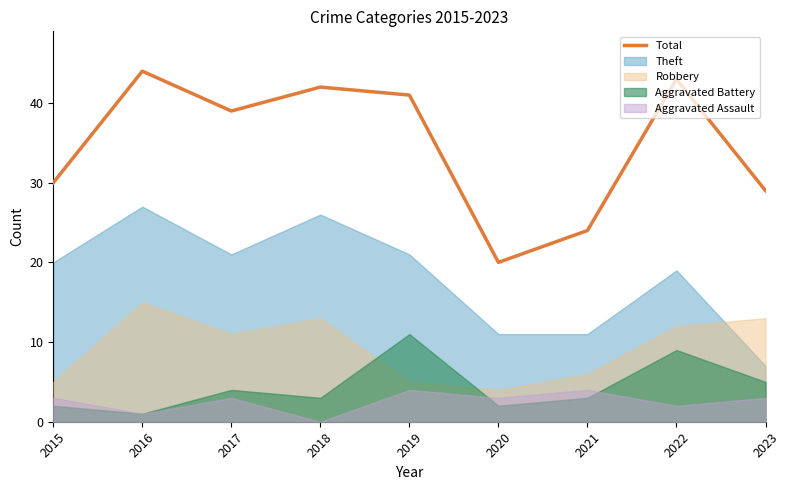

List the labels in order of value, largest first.

2016, 2022, 2018, 2019, 2017, 2015, 2023, 2021, 2020